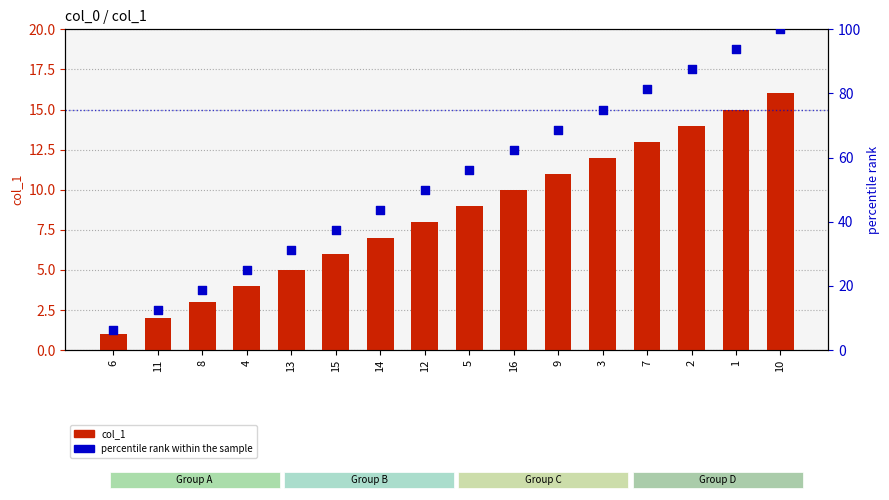

Which series contains the highest Y value?

percentile rank within the sample